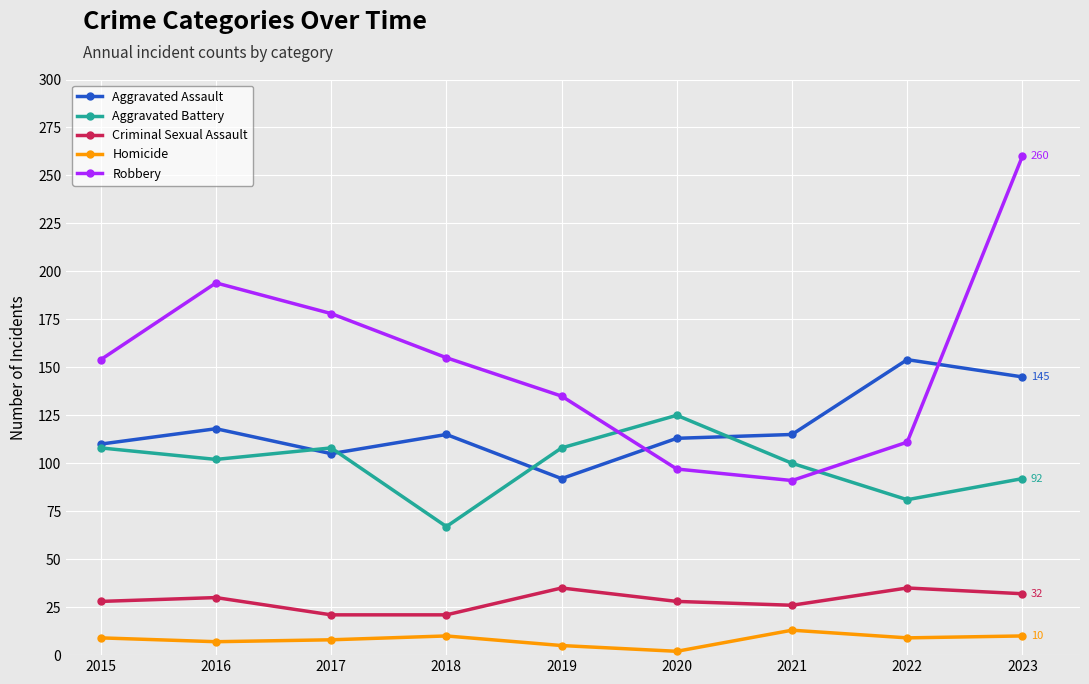

Does the chart have visible grid lines?

Yes